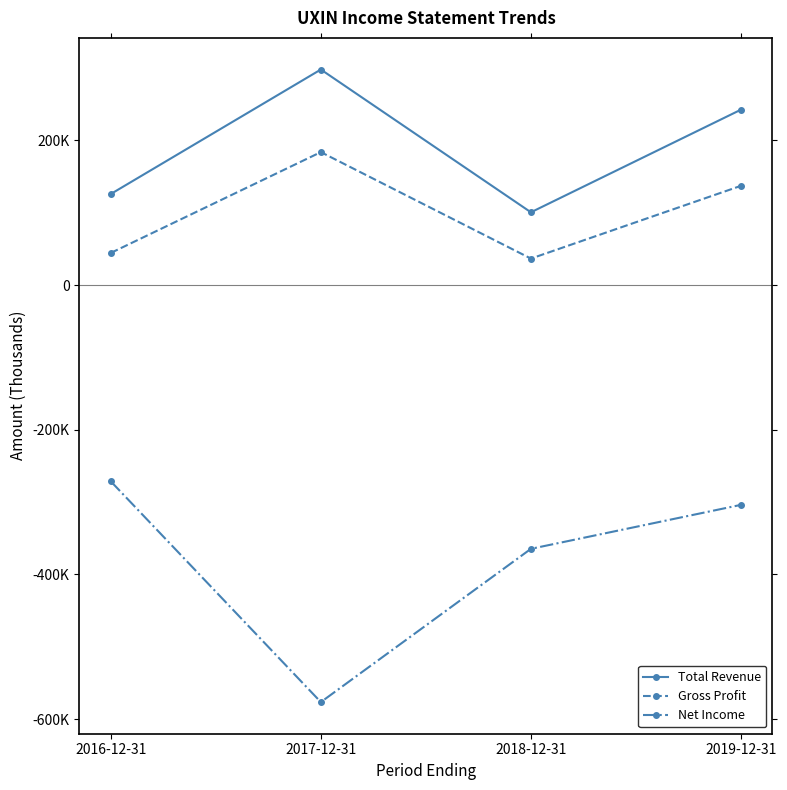

Does the chart have visible grid lines?

No